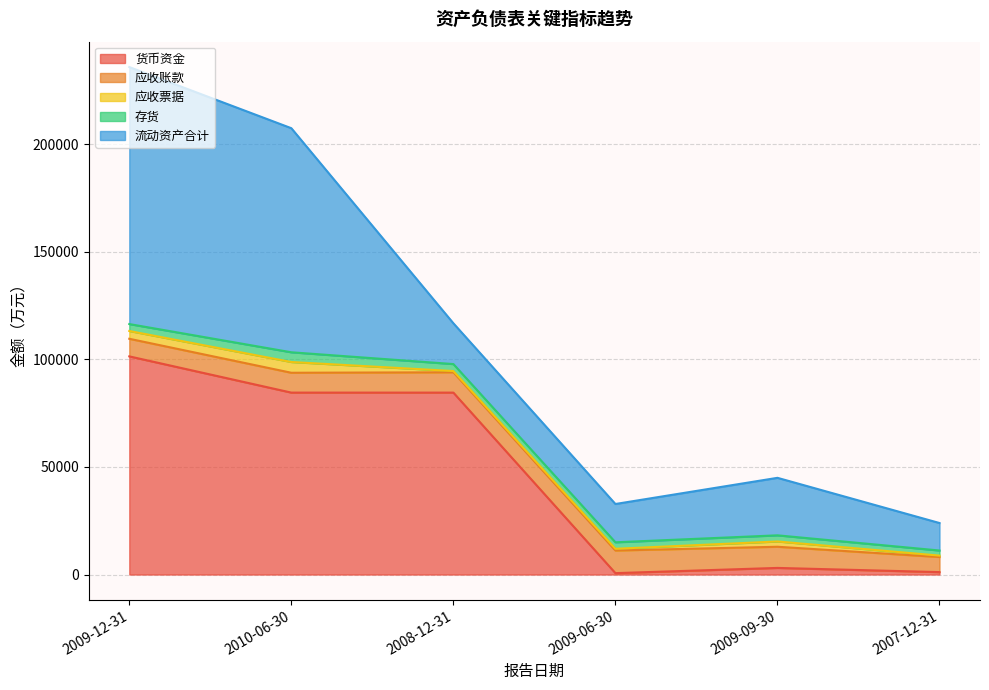

How many lines are shown in the chart?

5